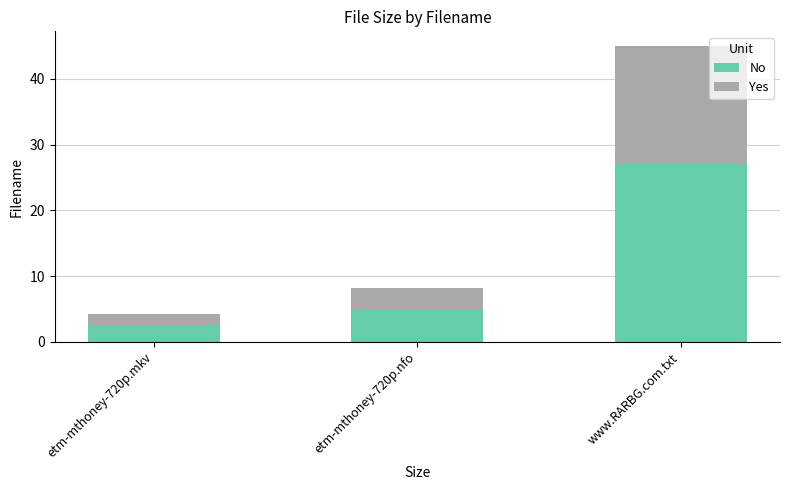

What is the sum of all No values?

34.5